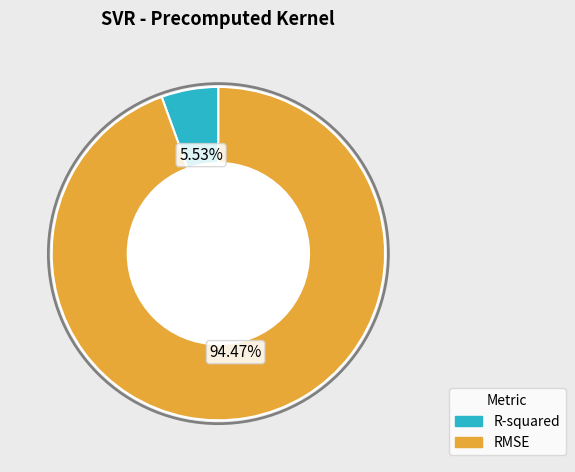

What is the smallest slice in the pie chart?

R-squared